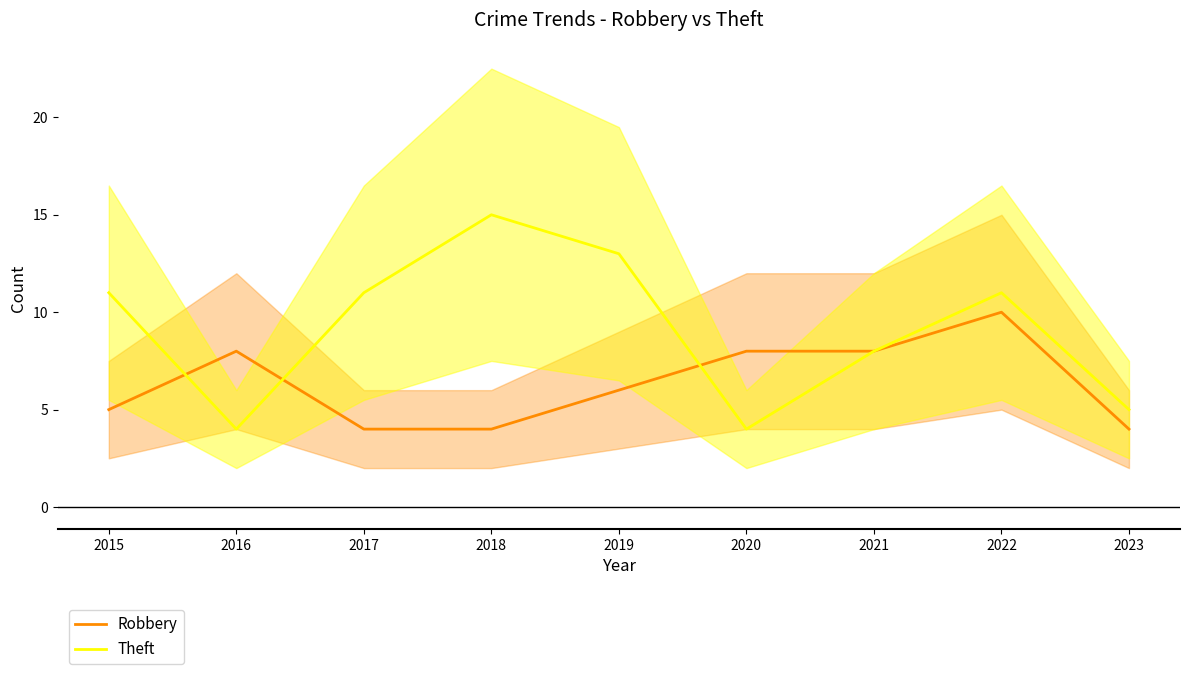

What is the difference between the maximum and minimum values in the Theft series?

11